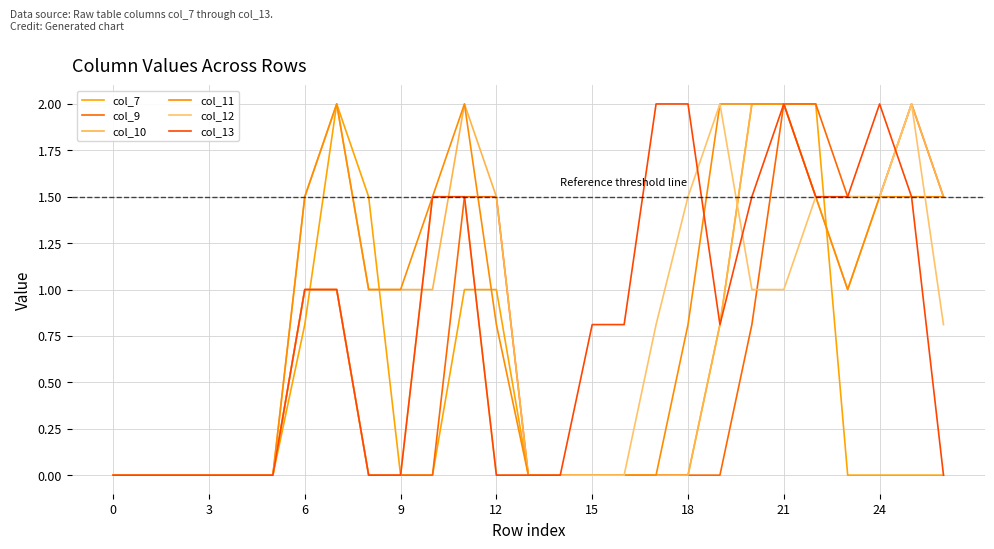

What is the average value of the col_7 series?

0.5